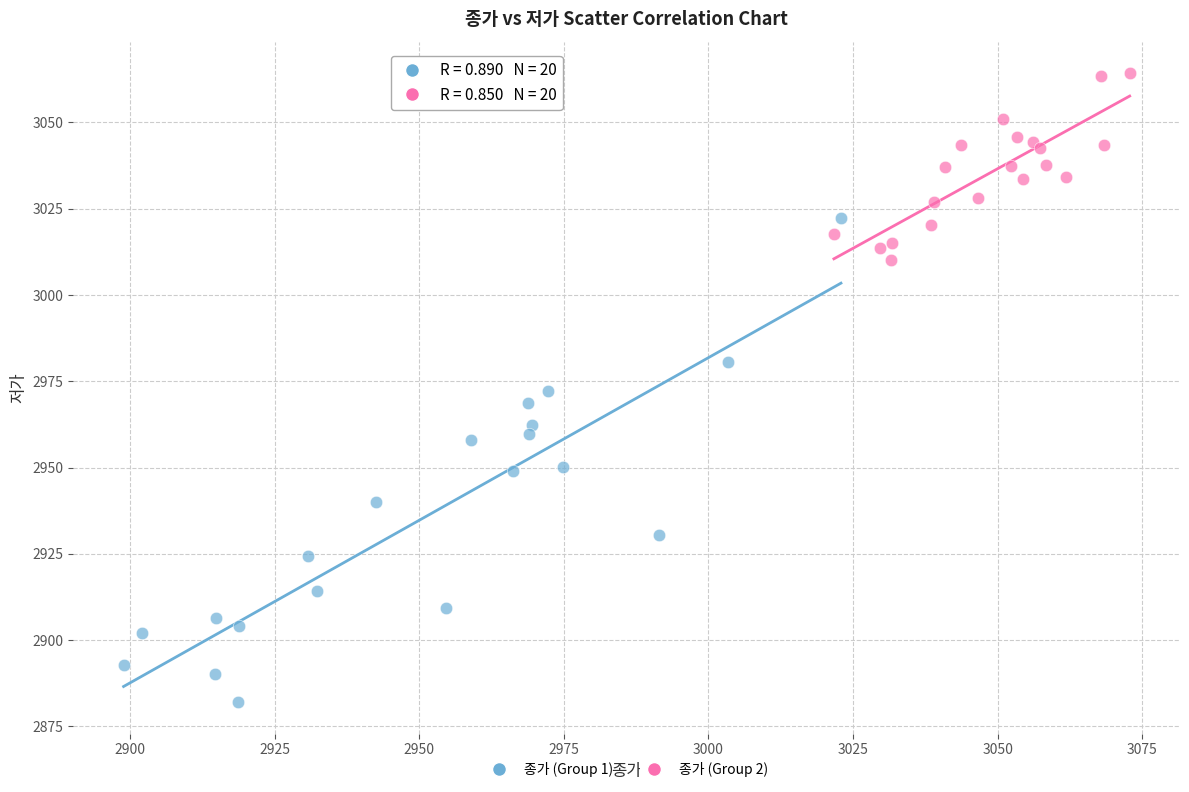

Which series reaches the maximum Y coordinate?

종가 (Group 2)